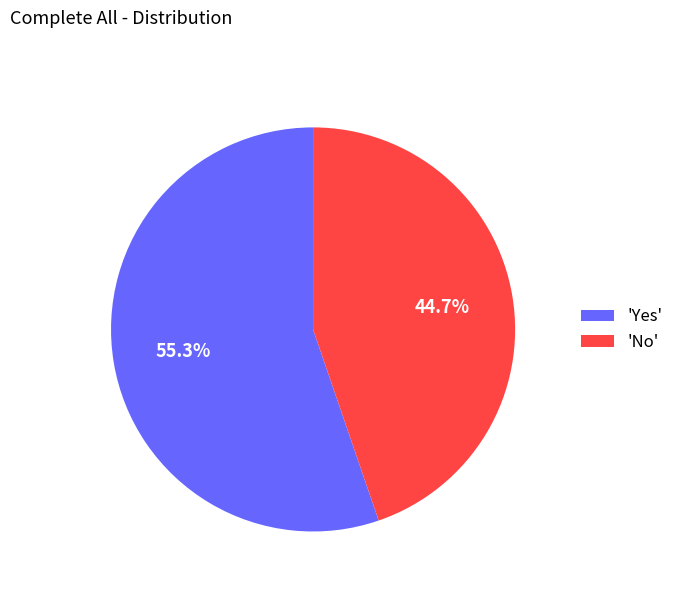

Which category accounts for the majority?

'Yes'